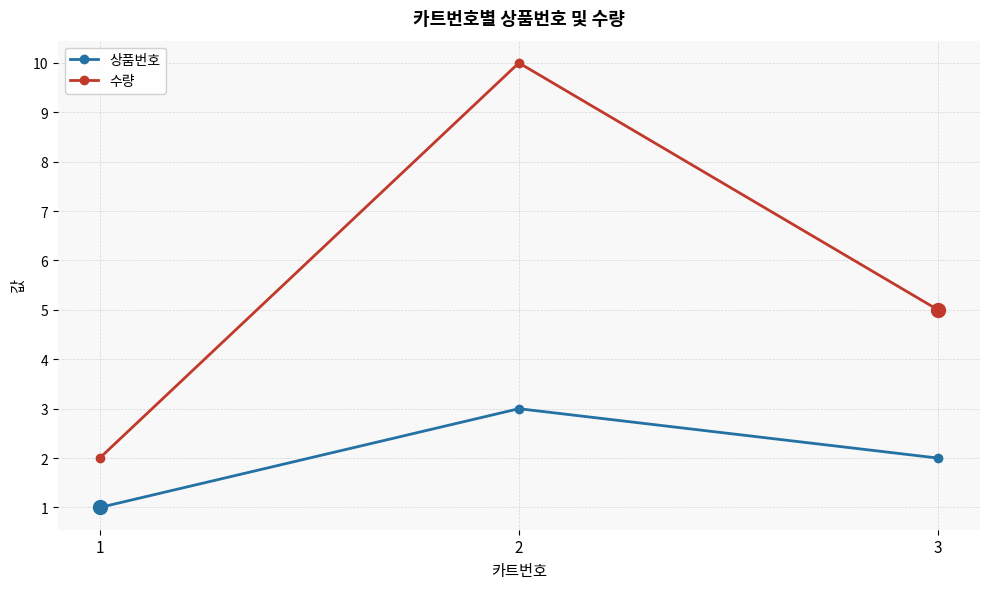

What is the value of the 수량 point at the 1st from the left?

2